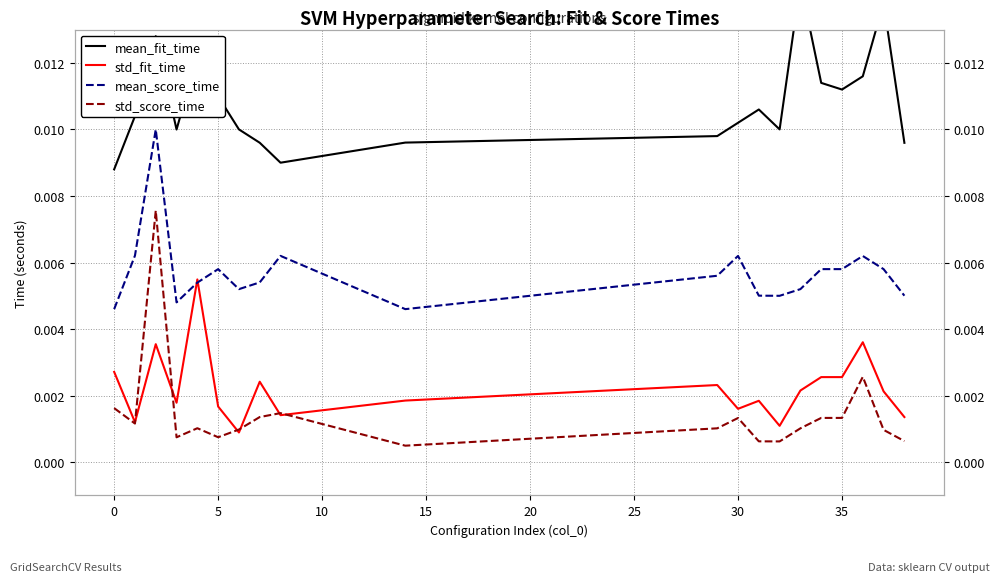

Which series has the largest range (max minus min)?

std_score_time